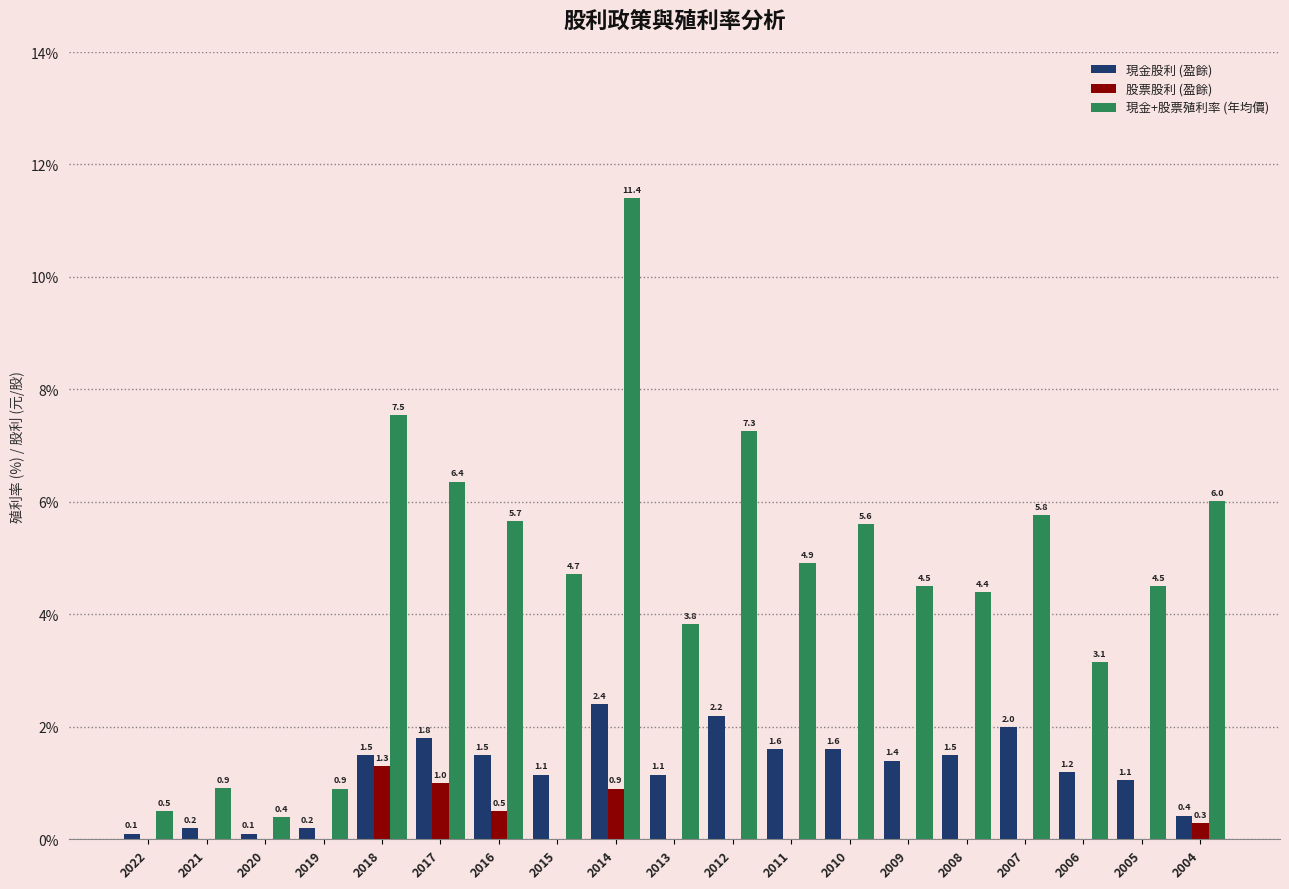

How many data points in 股票股利 (盈餘) are above 0?

5